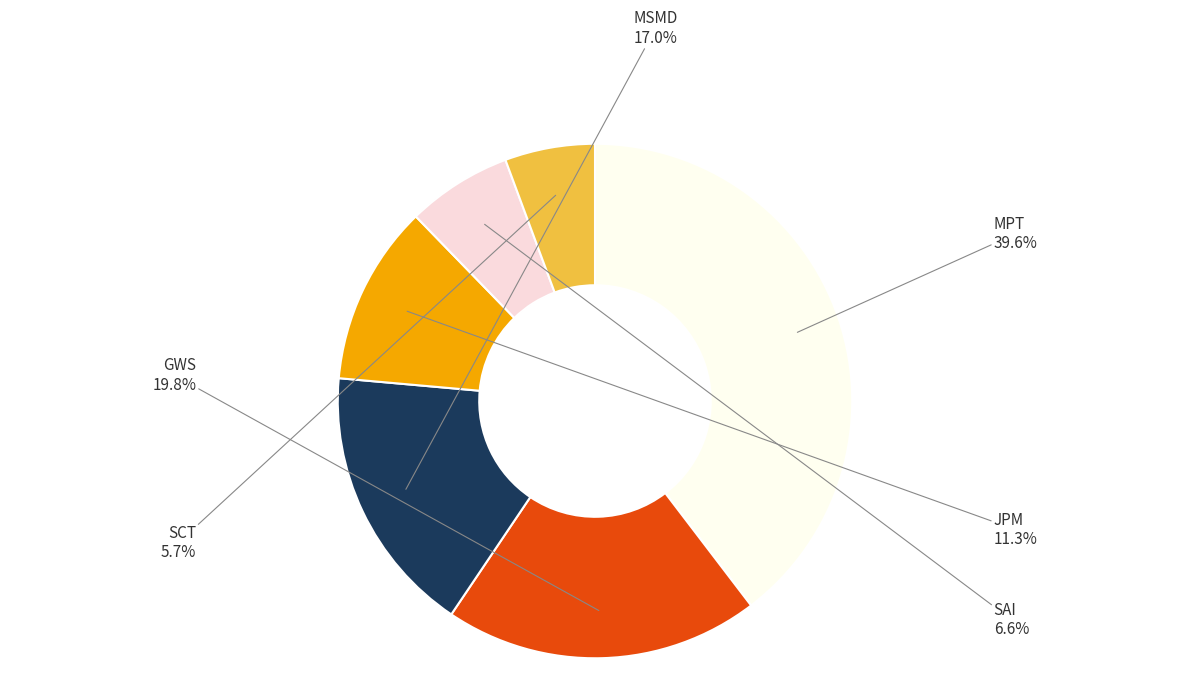

Does any single category account for the majority?

No